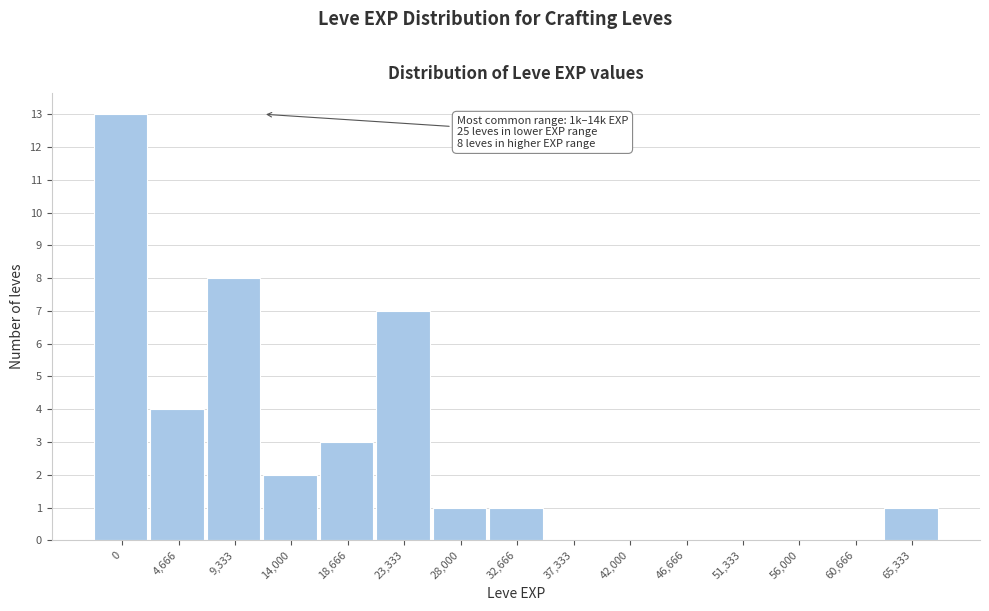

Reading left to right, transcribe all the data shown in this chart.

0=13	4,666=4	9,333=8	14,000=2	18,666=3	23,333=7	28,000=1	32,666=1	37,333=0	42,000=0	46,666=0	51,333=0	56,000=0	60,666=0	65,333=1